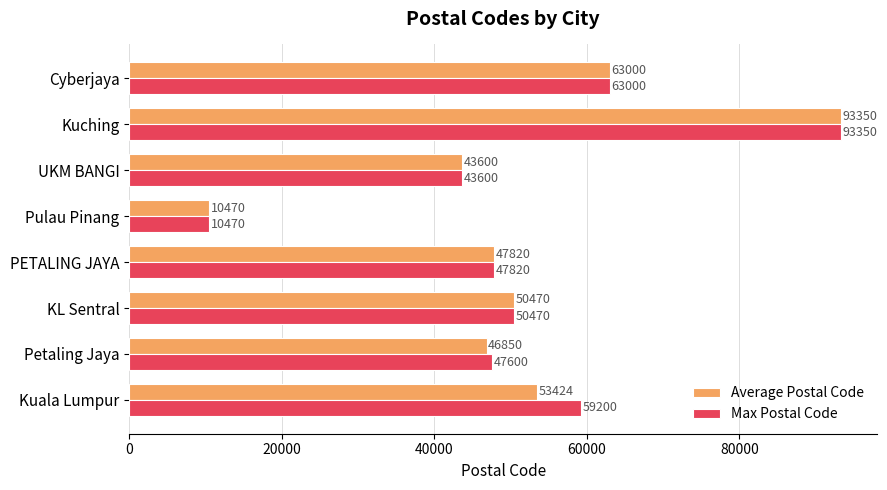

Which category has the highest value in the Max Postal Code series?

Kuching